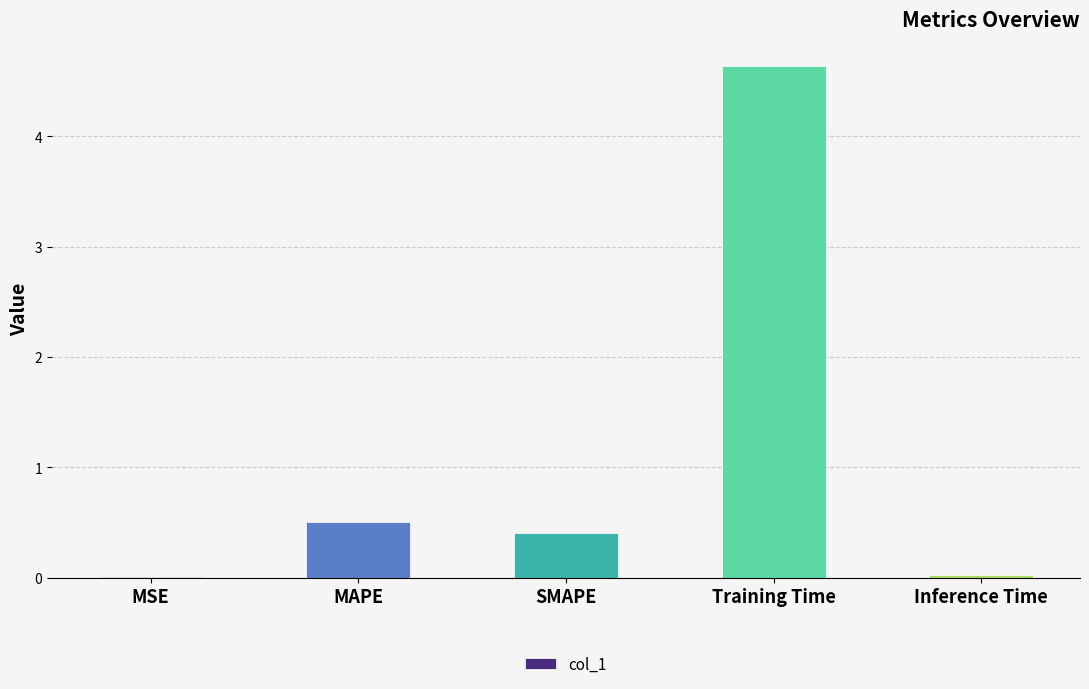

What is the maximum value shown in the chart?

4.6